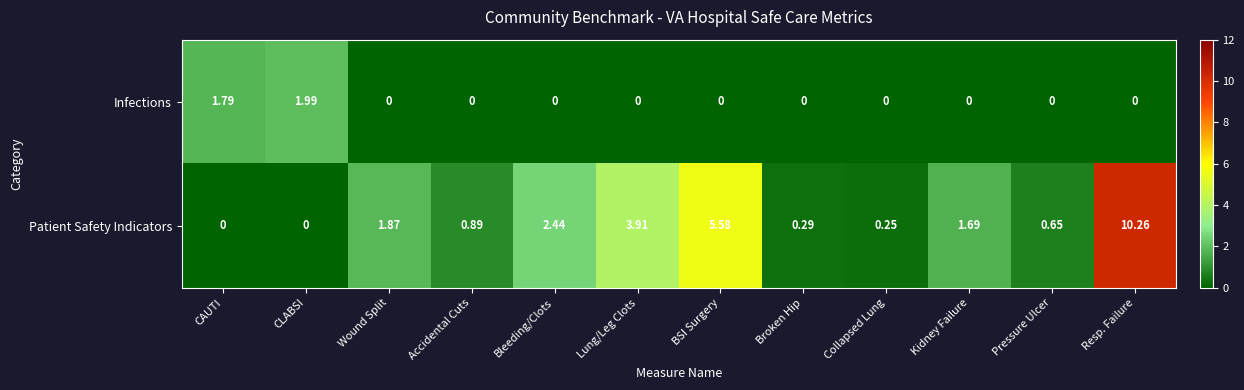

Which series has the largest total across all categories?

Patient Safety Indicators